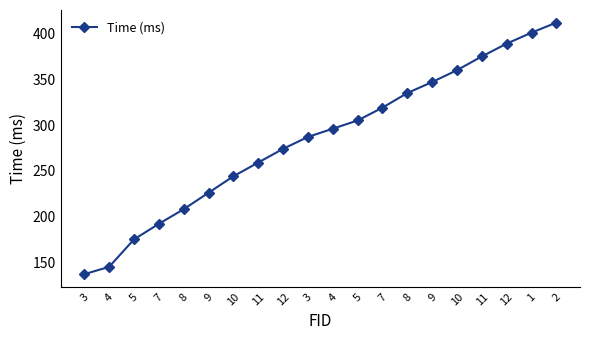

Does the chart have visible grid lines?

No